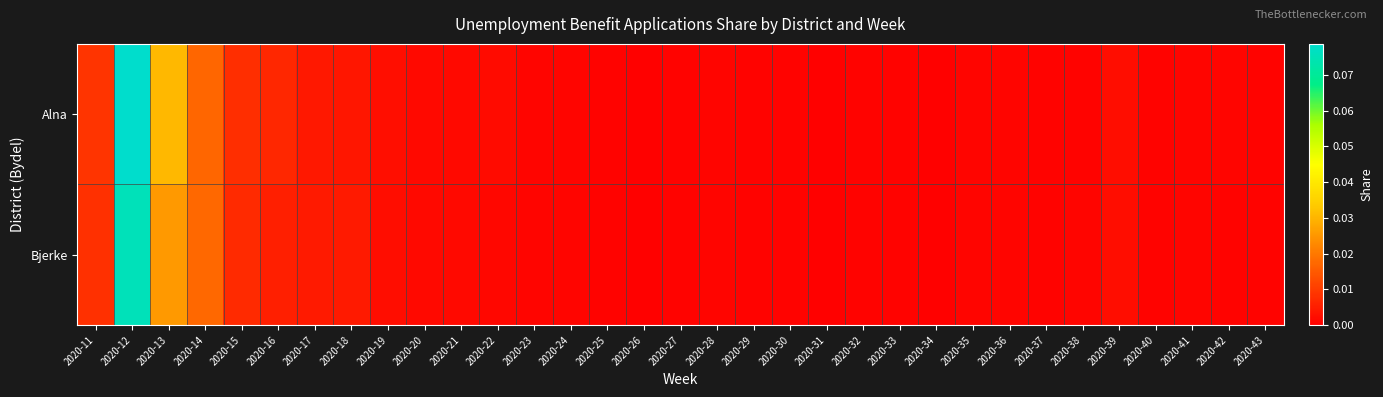

Which has a higher value, 2020-17 or 2020-42?

2020-17